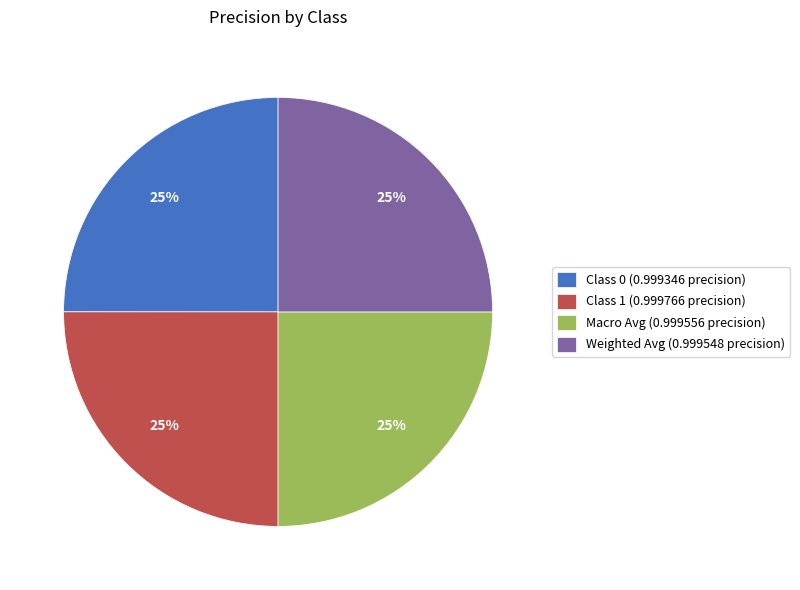

The Weighted Avg (0.999548 precision) slice represents 25% of the pie. True or false?

True